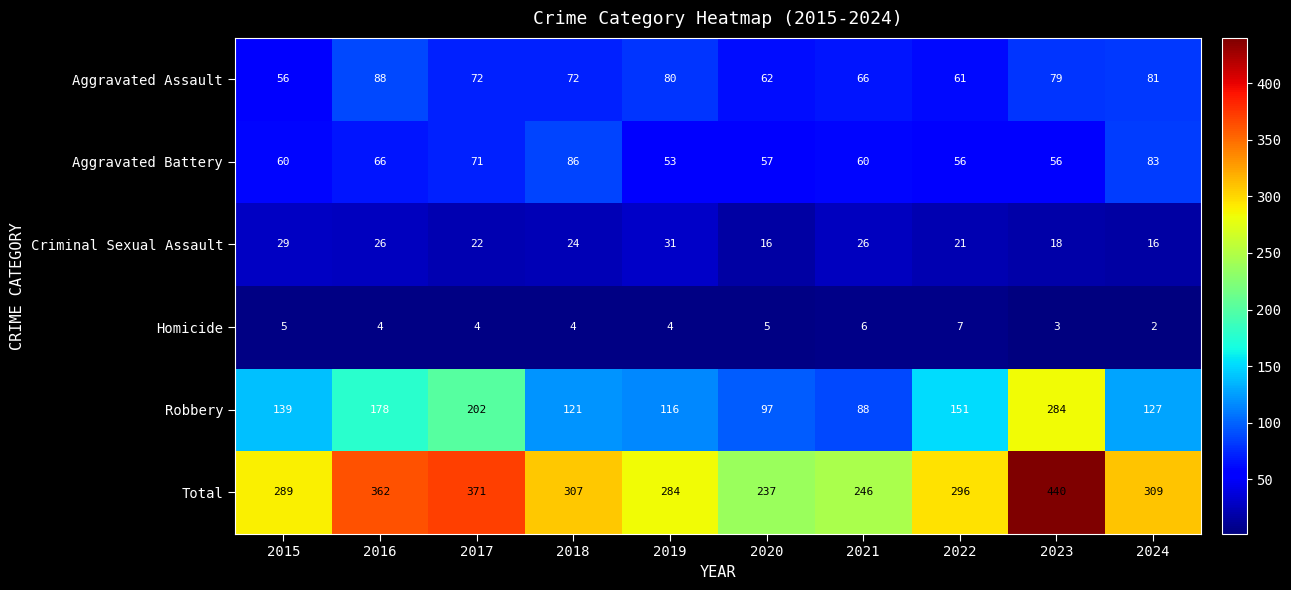

Where does the Total series first go above 307?

2016